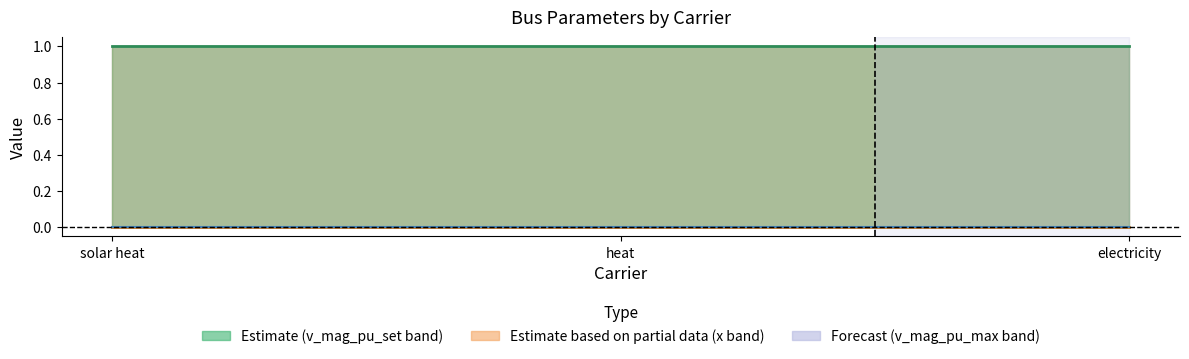

At how many categories does at least one series exceed 0?

3